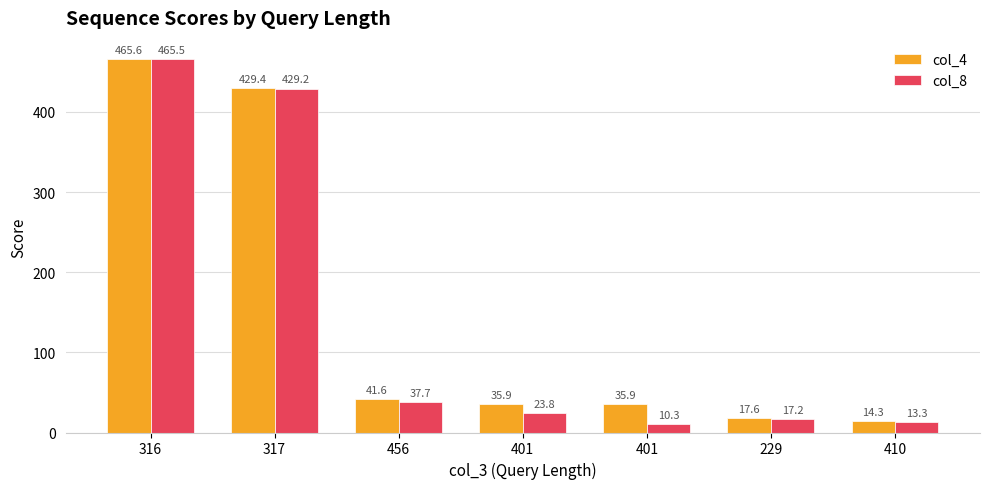

What are all the series names shown in the legend?

col_4, col_8